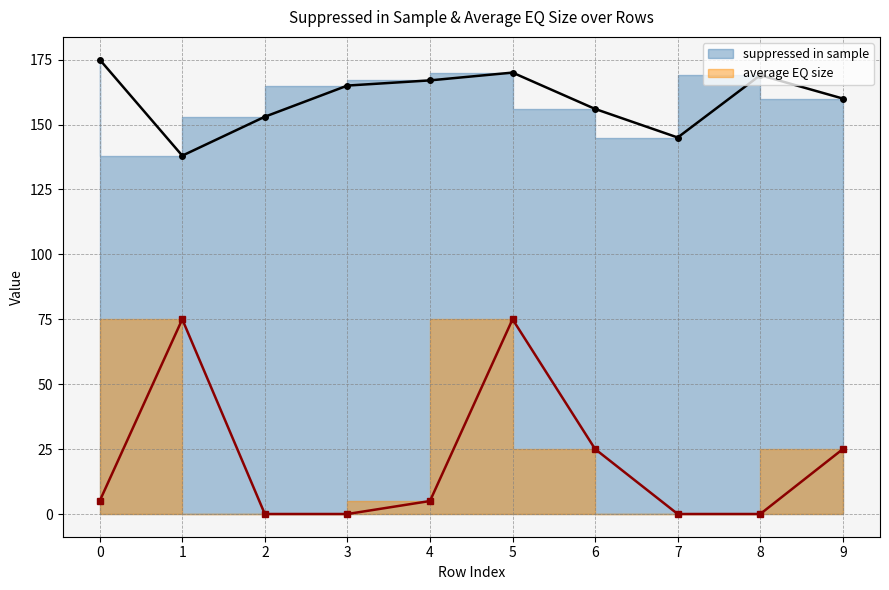

Count the number of data series in this chart.

2